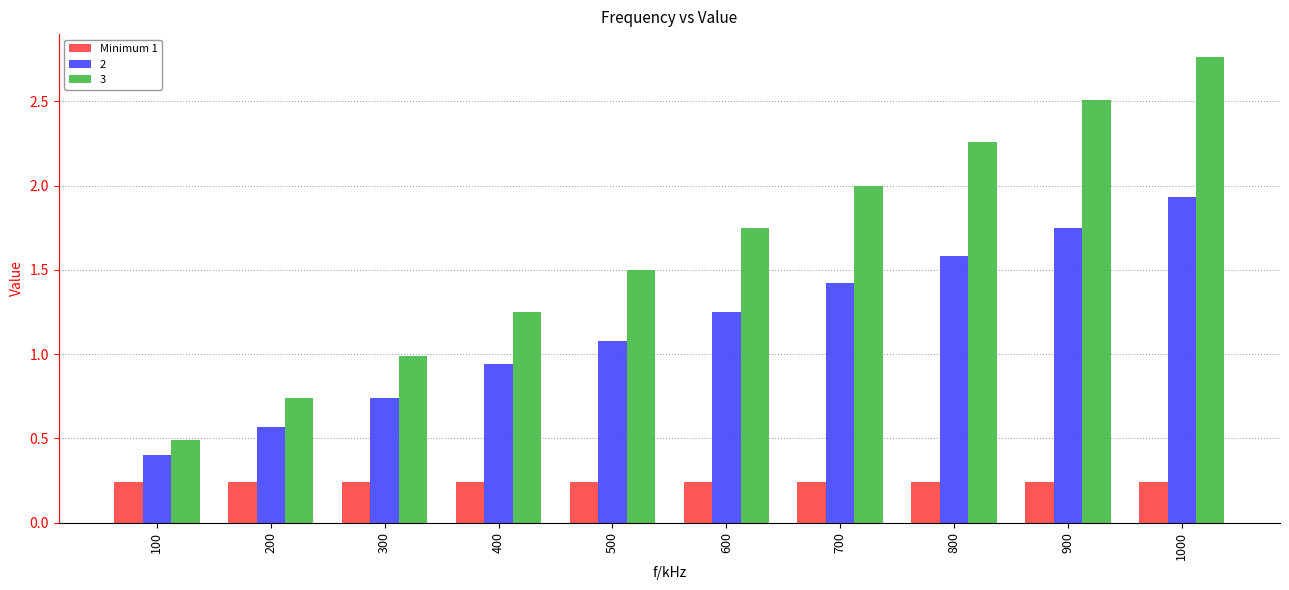

List the series in order of their peak value, lowest first.

Minimum 1, 2, 3